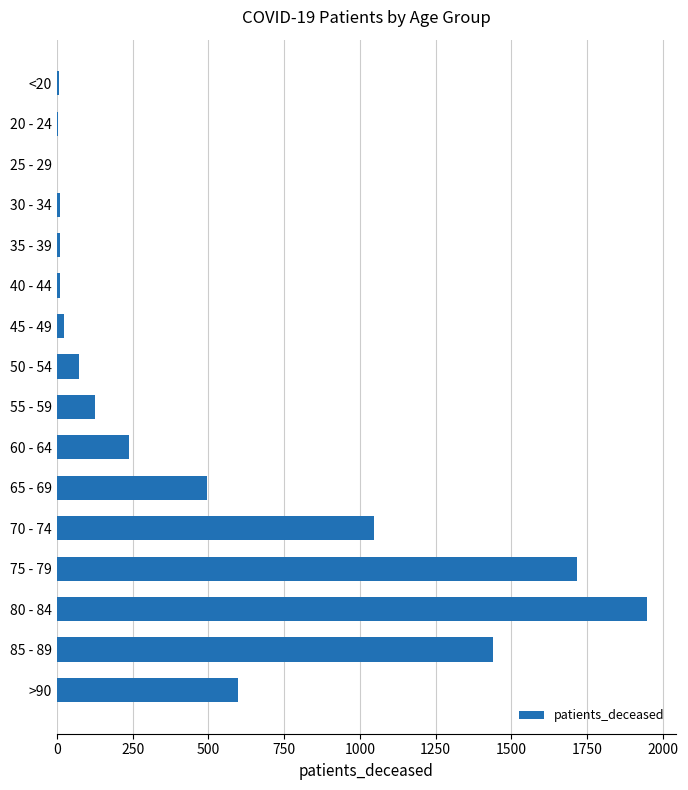

What is the sum of all values?

7748